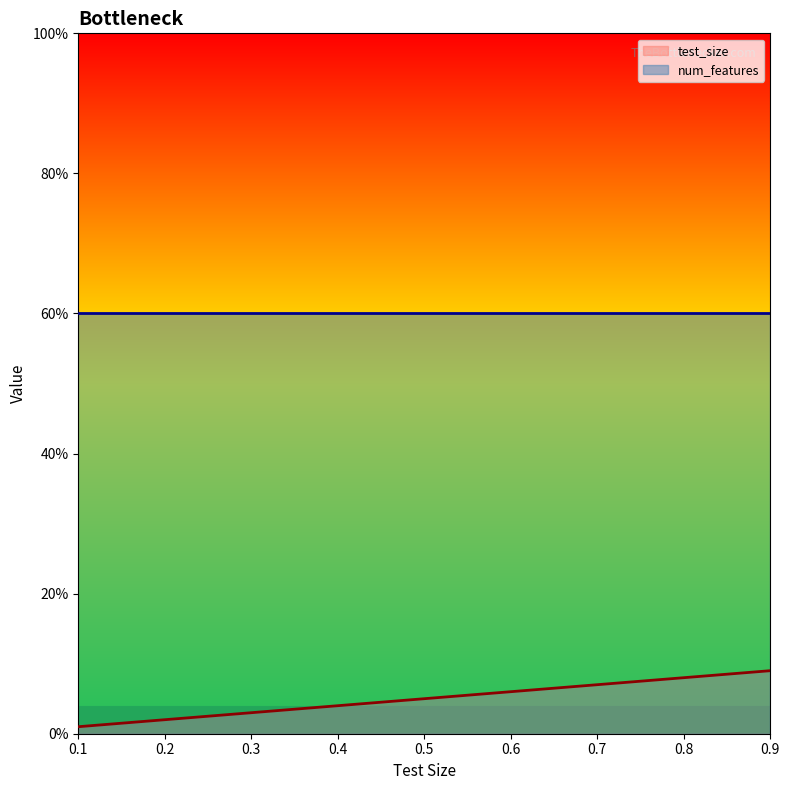

List the labels in order of value, largest first.

0.9, 0.8, 0.7, 0.6, 0.5, 0.4, 0.3, 0.2, 0.1